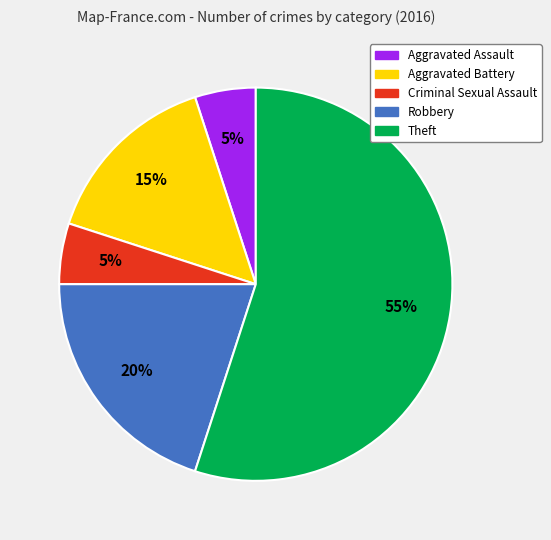

Is it true that Robbery is 6% of the pie?

False